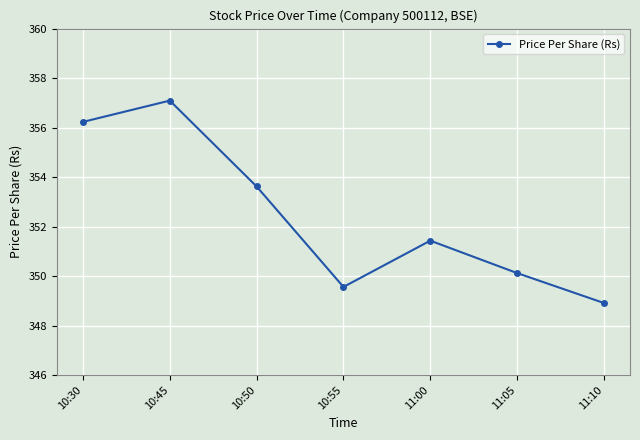

What is the greatest value displayed?

357.1